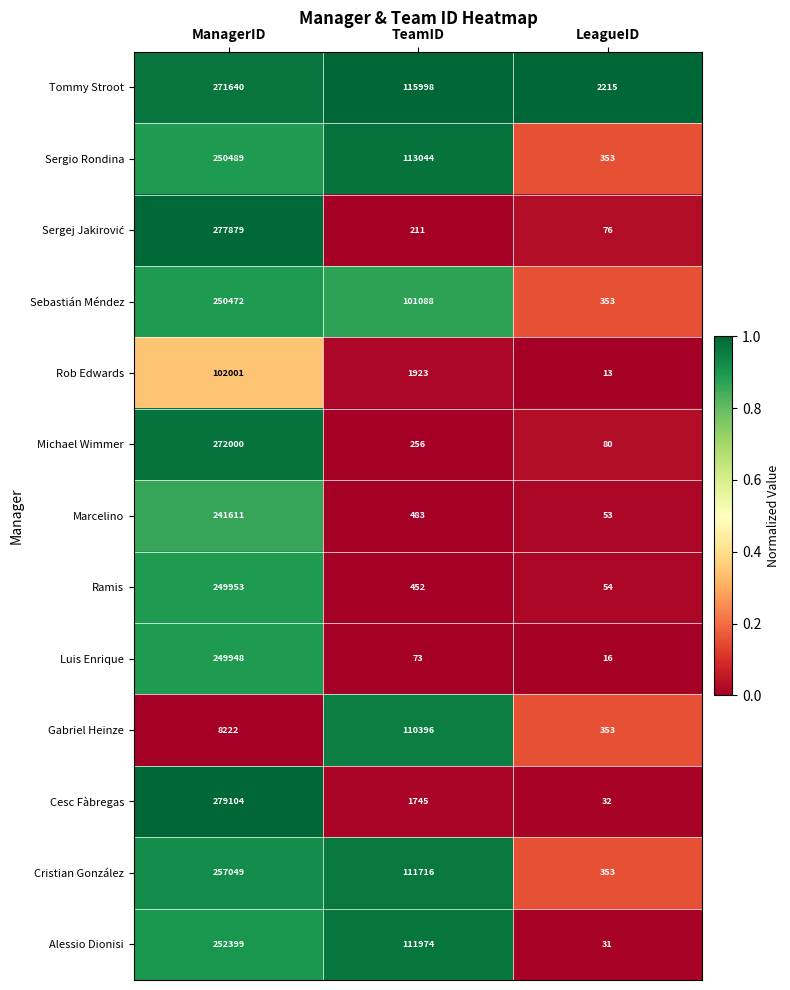

What is the difference between the maximum and second lowest values in the Gabriel Heinze series?

102174